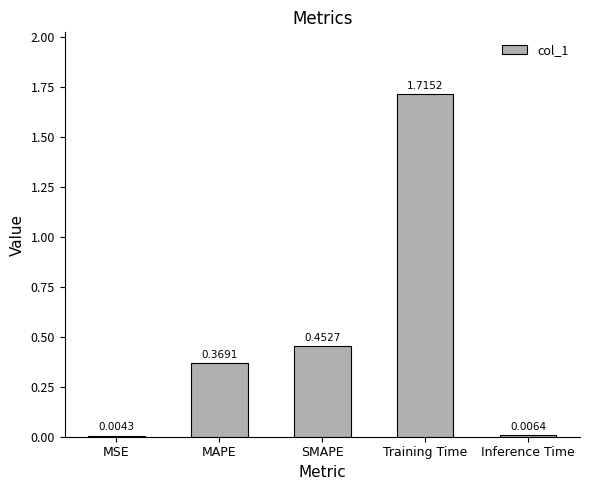

What is the change in value from MAPE to Inference Time?

-0.4